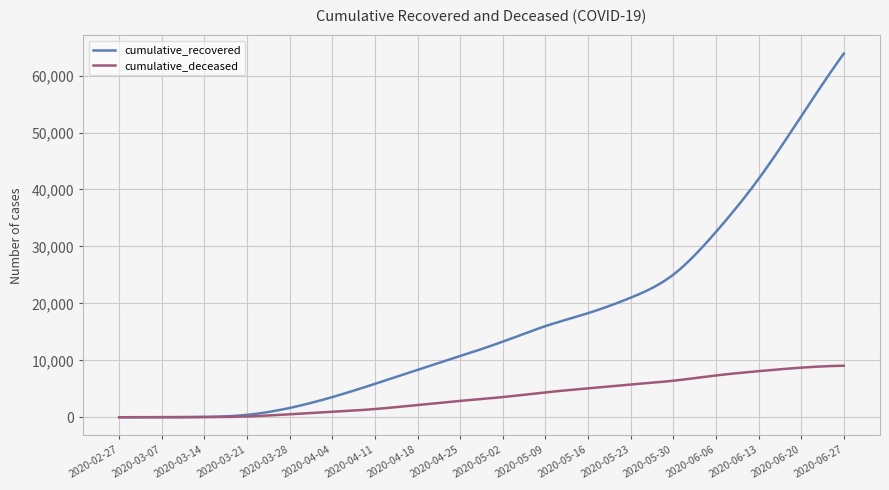

List the series in order of their peak value, highest first.

cumulative_recovered, cumulative_deceased